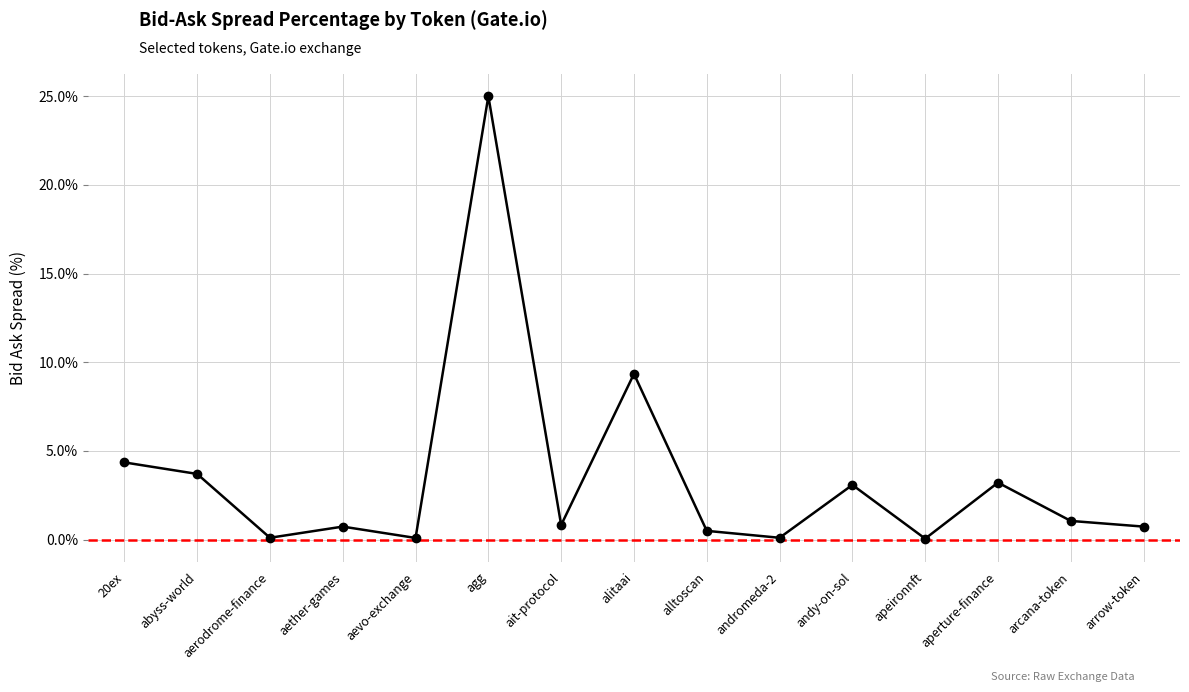

Read the value at abyss-world.

3.7